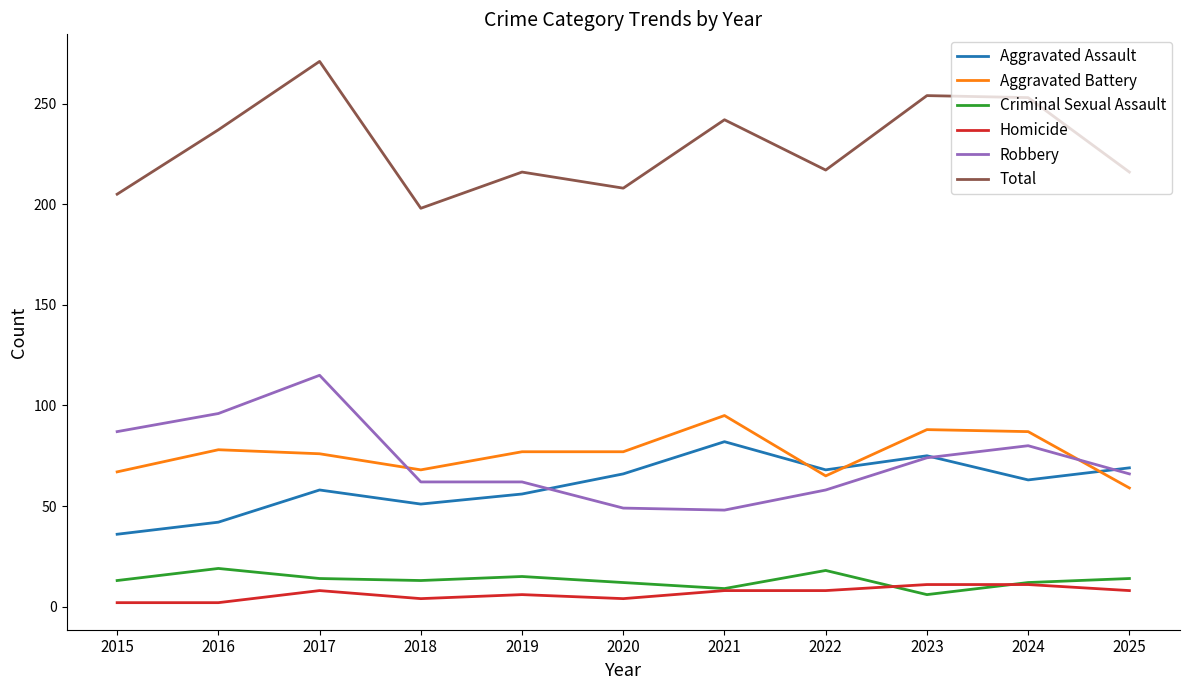

What is the total value across all series at 2024?

506